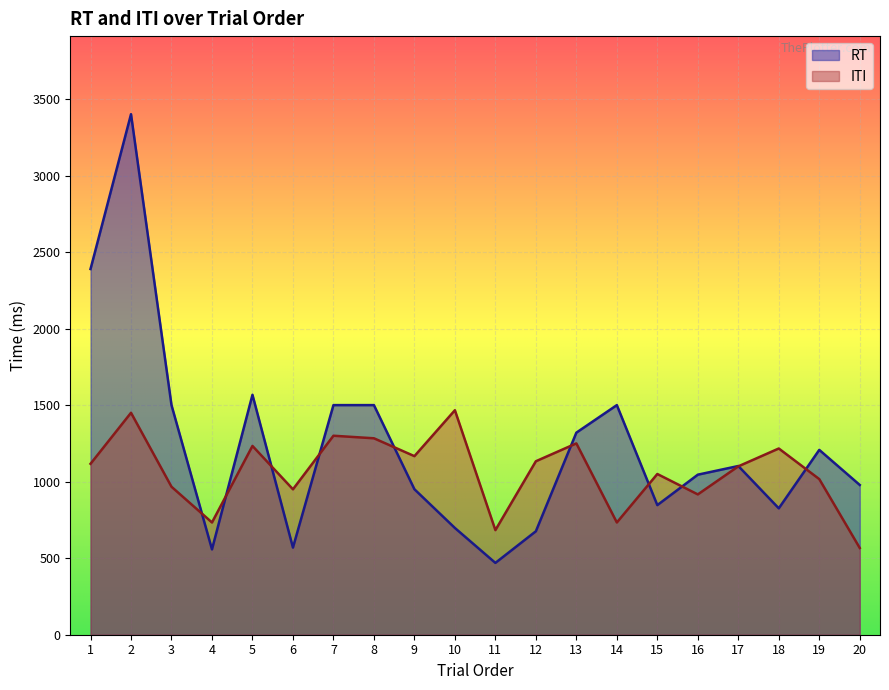

After their last crossing, which series has the higher values: RT or ITI?

RT